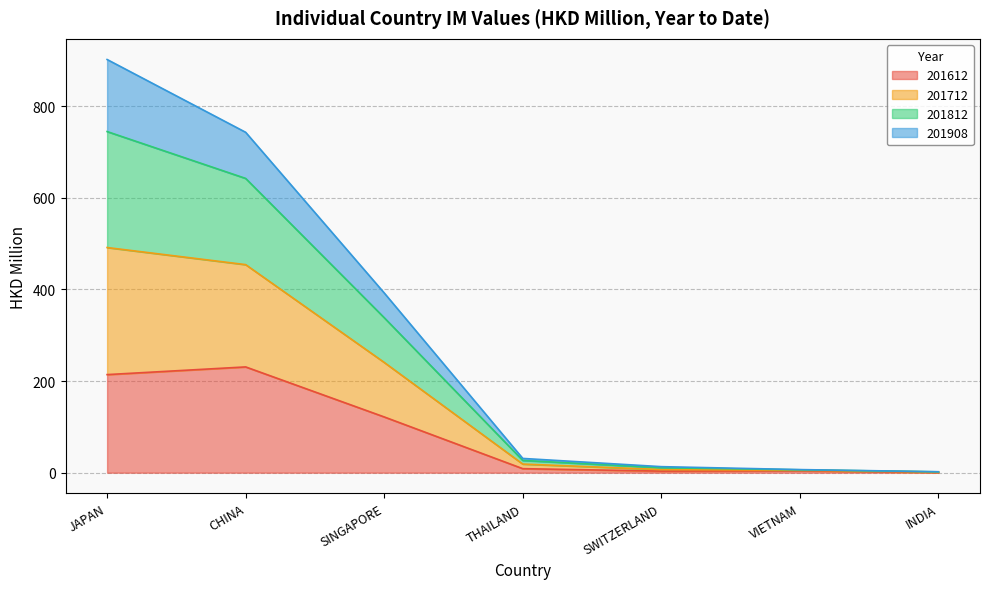

Is it true that 201812 equals 3.0 at SWITZERLAND?

False